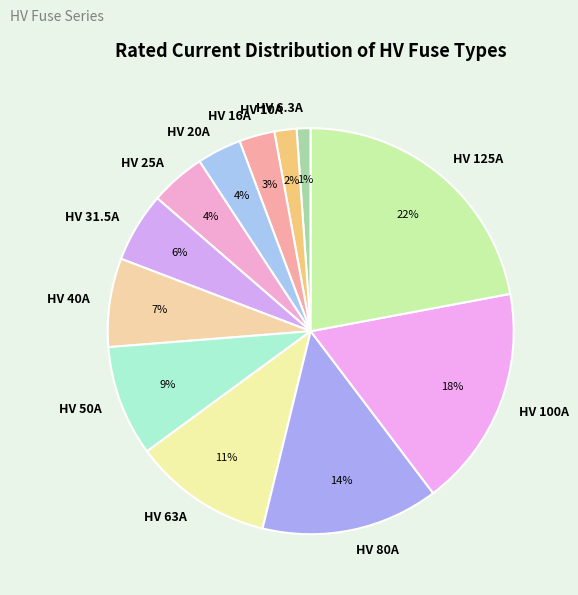

True or false: HV 25A accounts for 4% of the total.

True